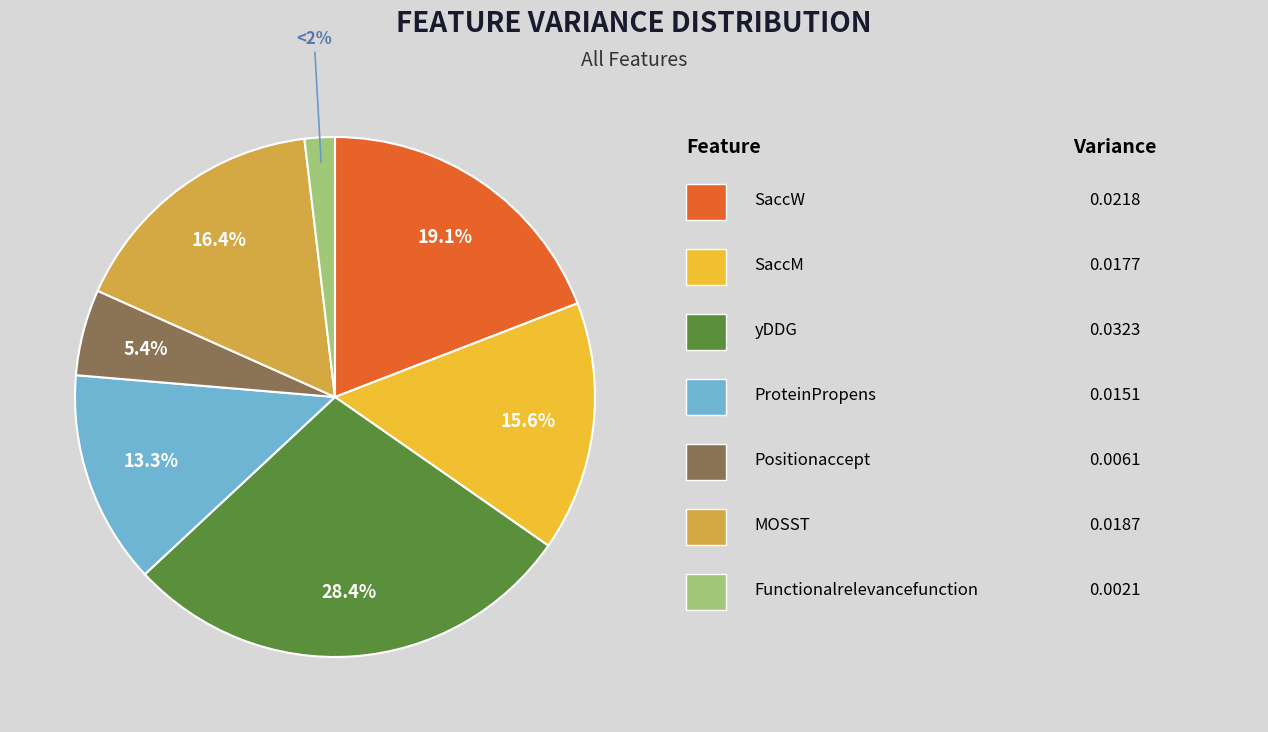

To the nearest percent, what is the average slice percentage?

14%